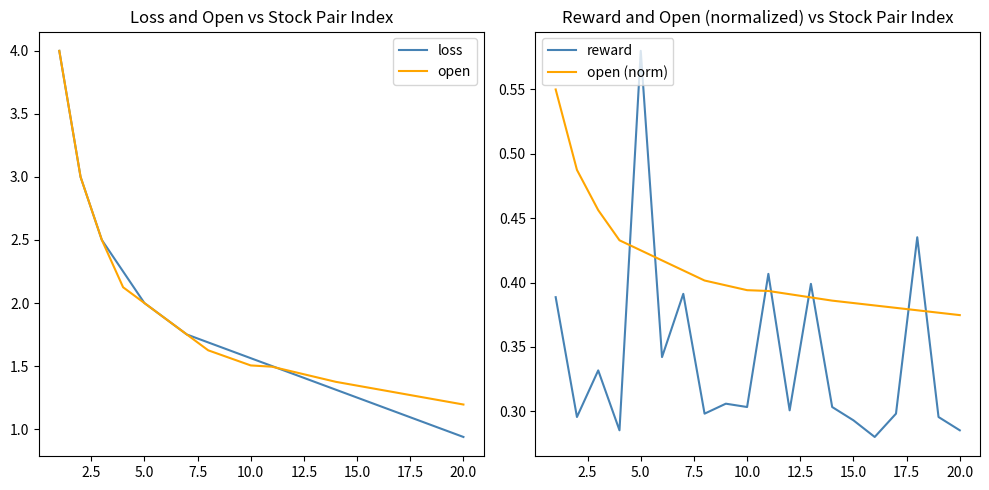

True or false: reward and open (norm) intersect in this chart.

True